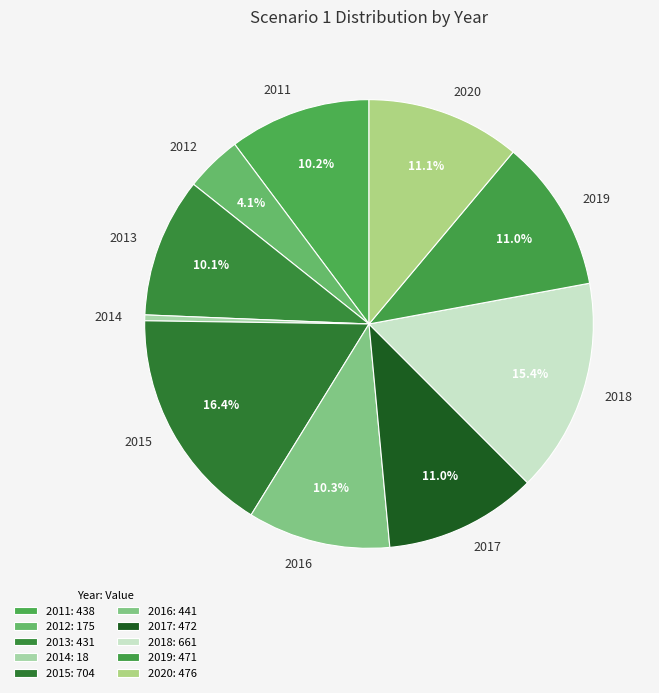

Is there any slice that represents more than half of the pie?

No